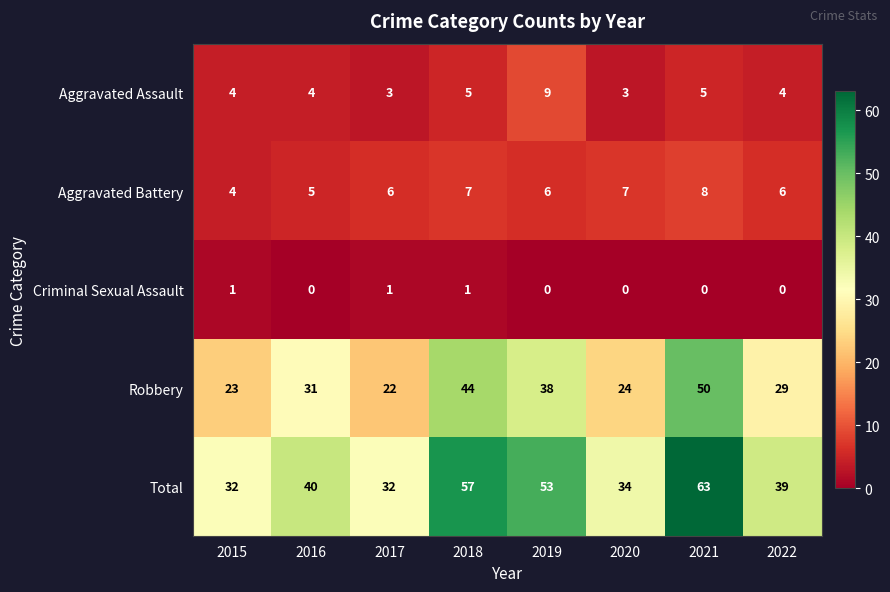

What value does the Aggravated Battery series have at 2021?

8